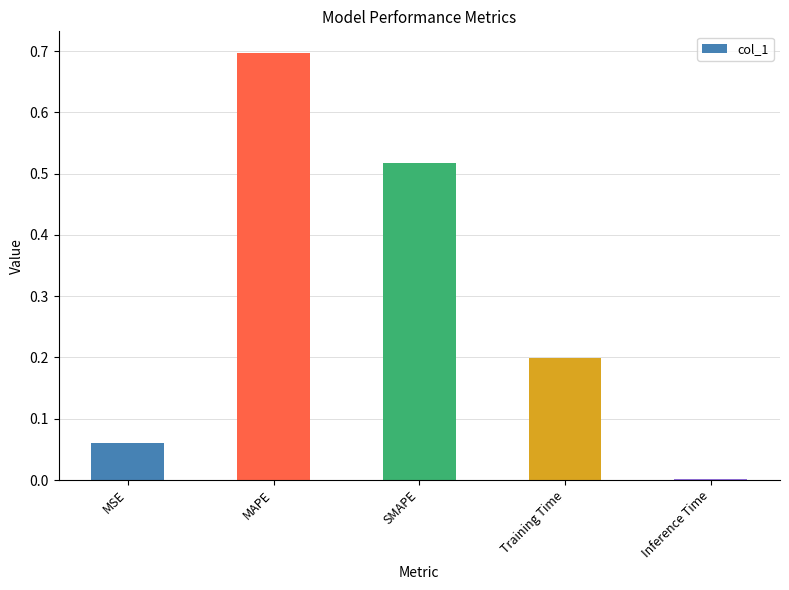

What value does the data have at MAPE?

0.7